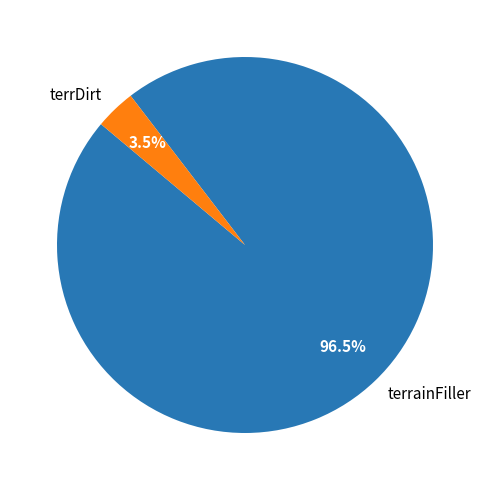

Rank the categories by value from highest to lowest.

terrainFiller, terrDirt